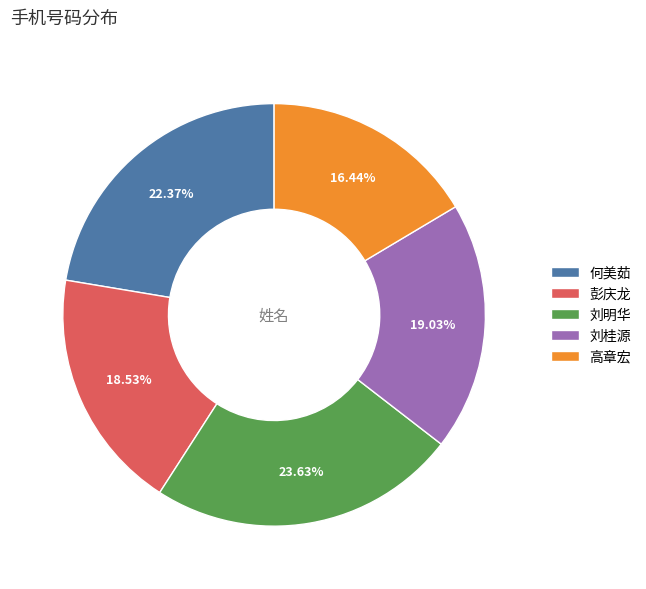

Which has a higher value, 彭庆龙 or 高章宏?

彭庆龙